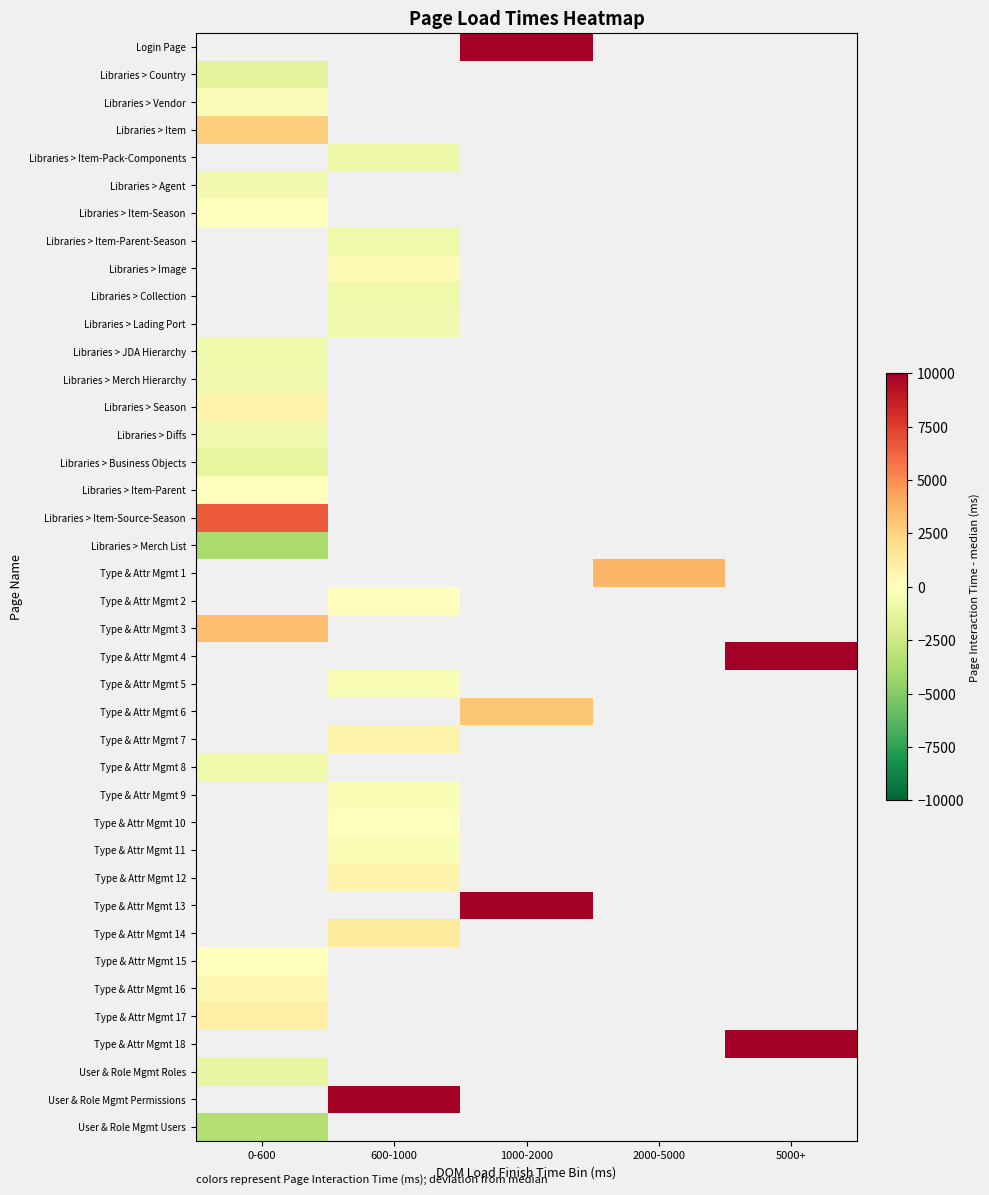

What is the greatest value displayed?

18970.5